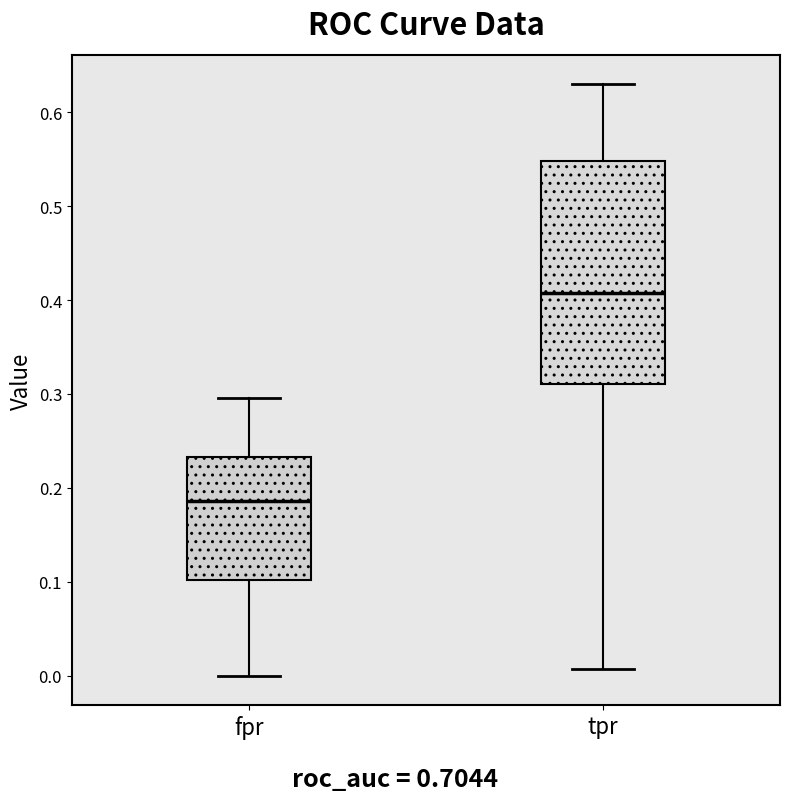

Which box has the lowest median line?

fpr